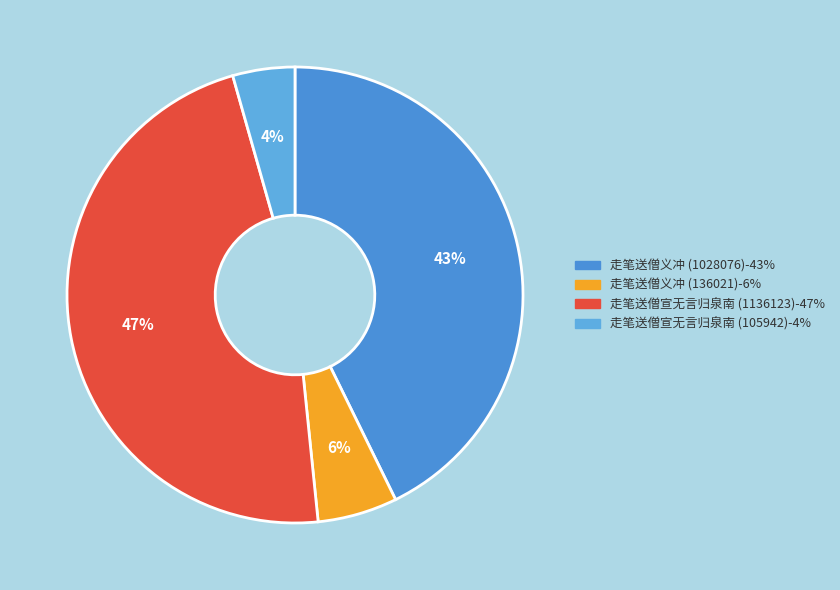

To the nearest percent, what percentage of the pie is 走笔送僧义冲 (1028076)?

43%